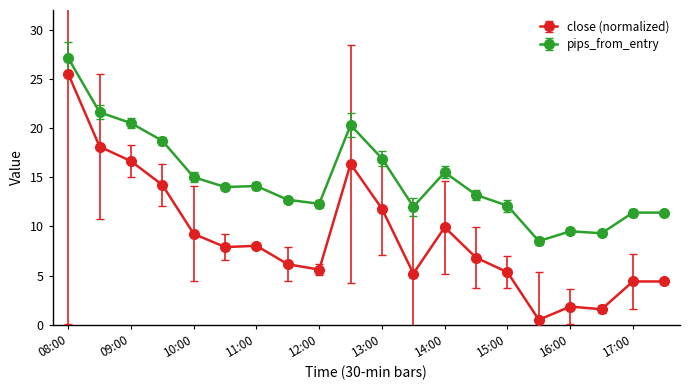

What is the difference between the maximum and second lowest values in the pips_from_entry series?

17.8